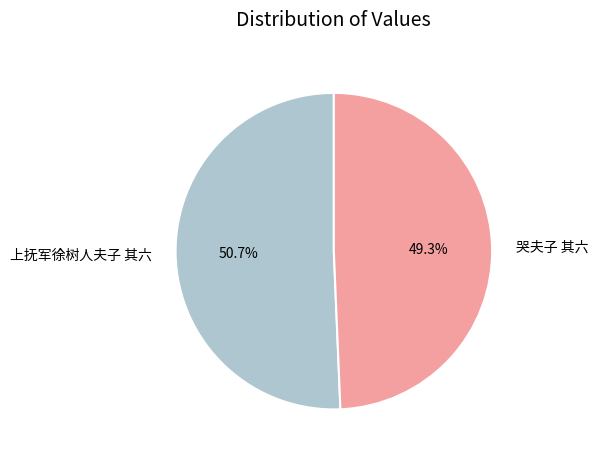

Rank the categories by value from lowest to highest.

哭夫子 其六, 上抚军徐树人夫子 其六